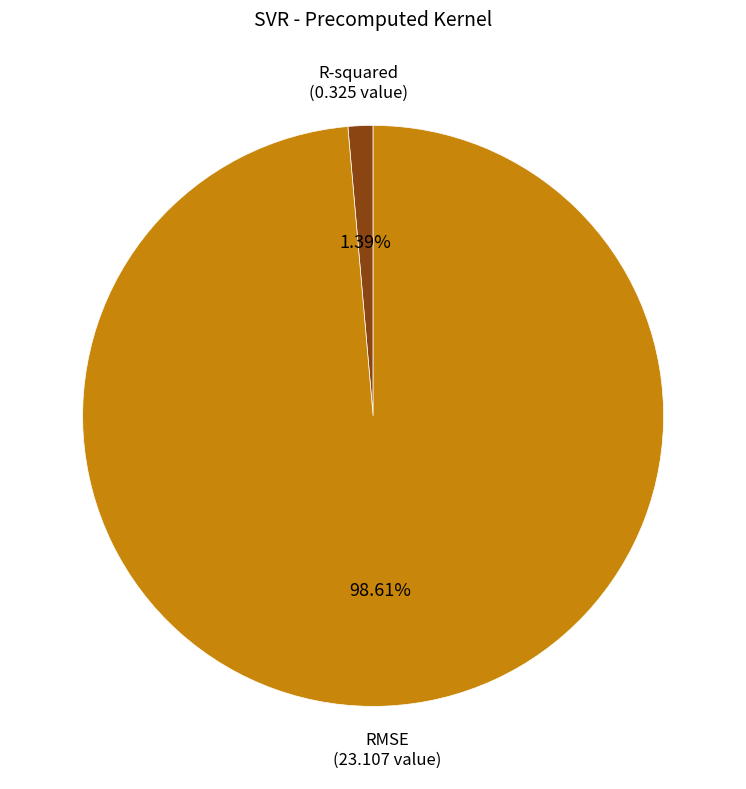

Does any single category account for the majority?

Yes